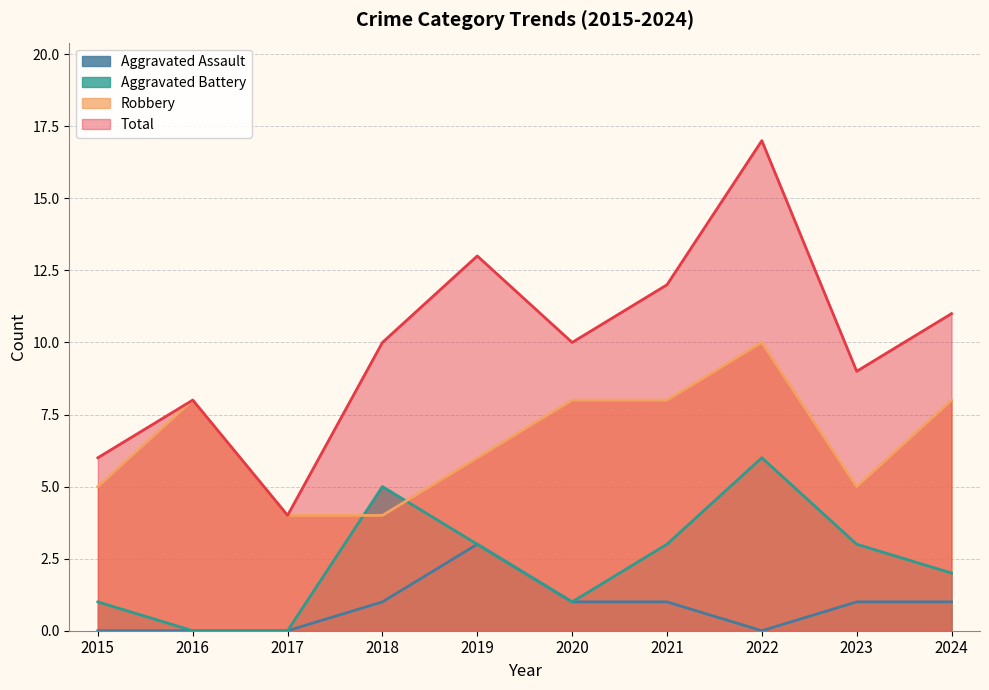

True or false: Total and Aggravated Assault intersect in this chart.

False